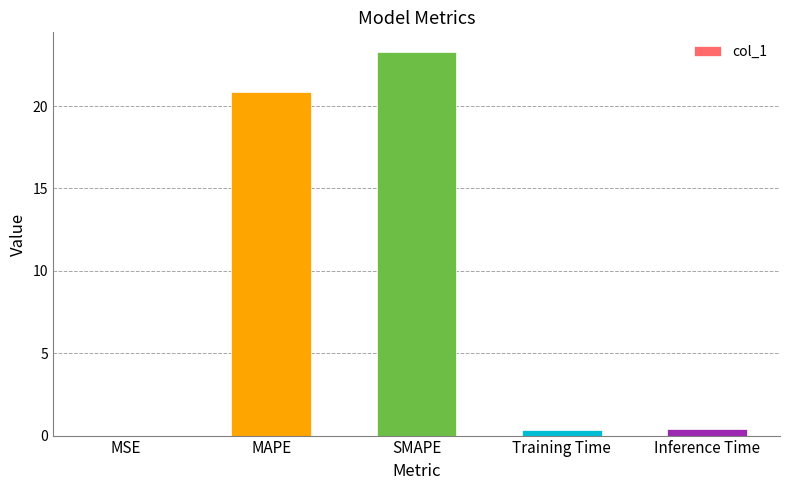

The value at MSE is 0.0. True or false?

True